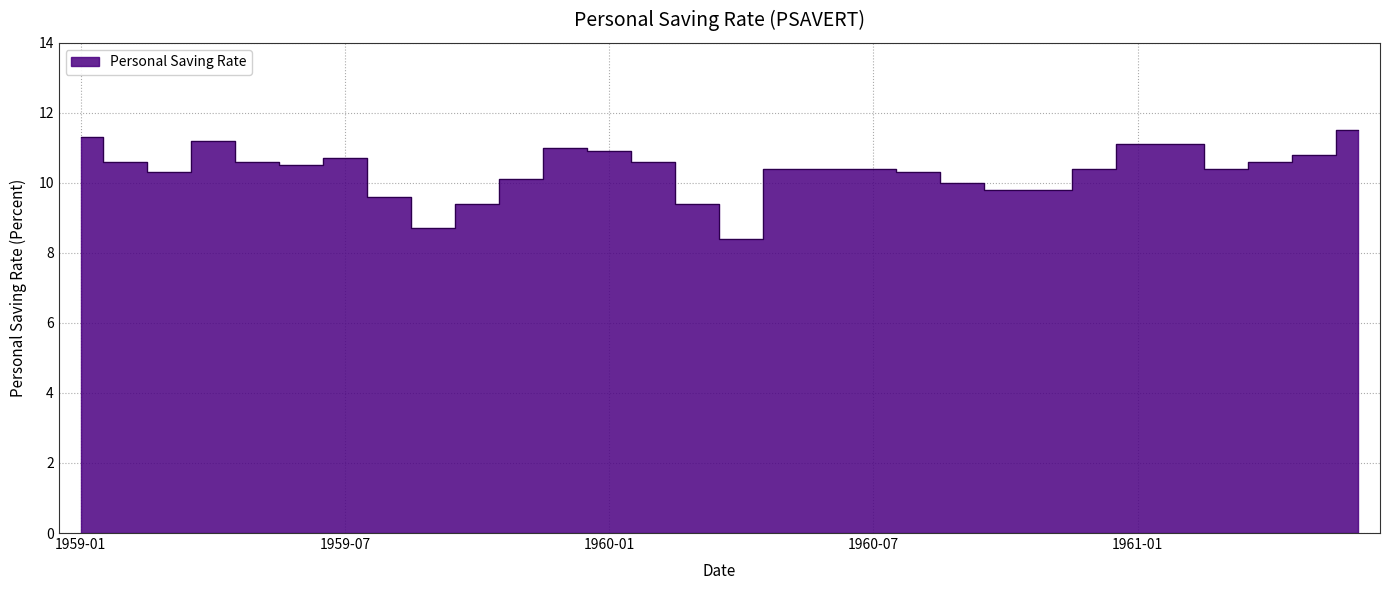

At which category does the data reach its first local peak?

1959-04